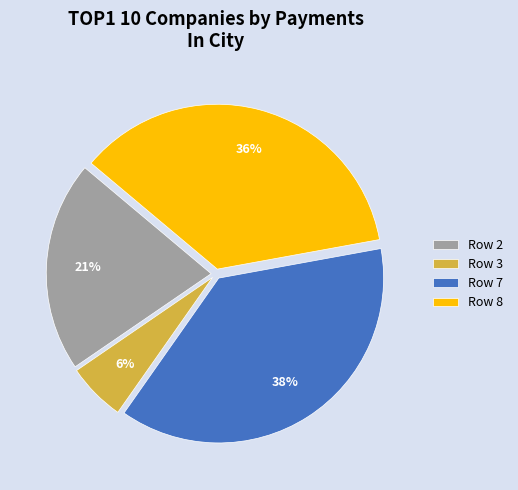

Does any single category account for the majority?

No